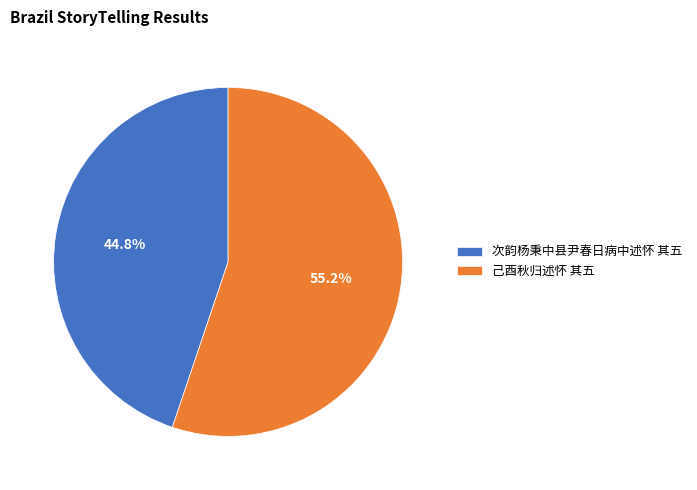

To the nearest percent, what is the combined percentage of 次韵杨秉中县尹春日病中述怀 其五 and 己酉秋归述怀 其五?

100%